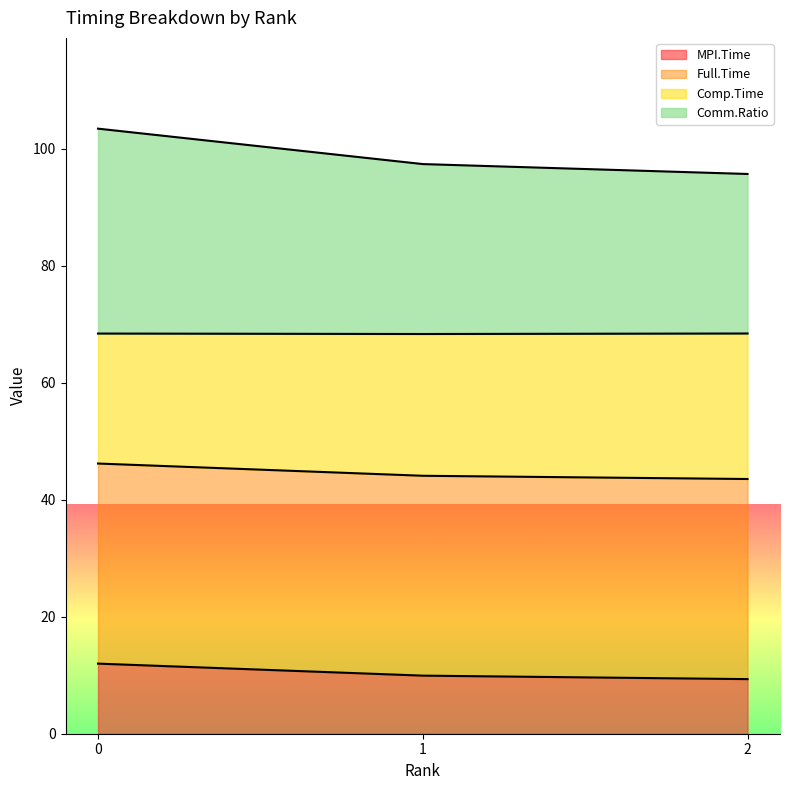

What is the average value of the MPI.Time series?

10.4